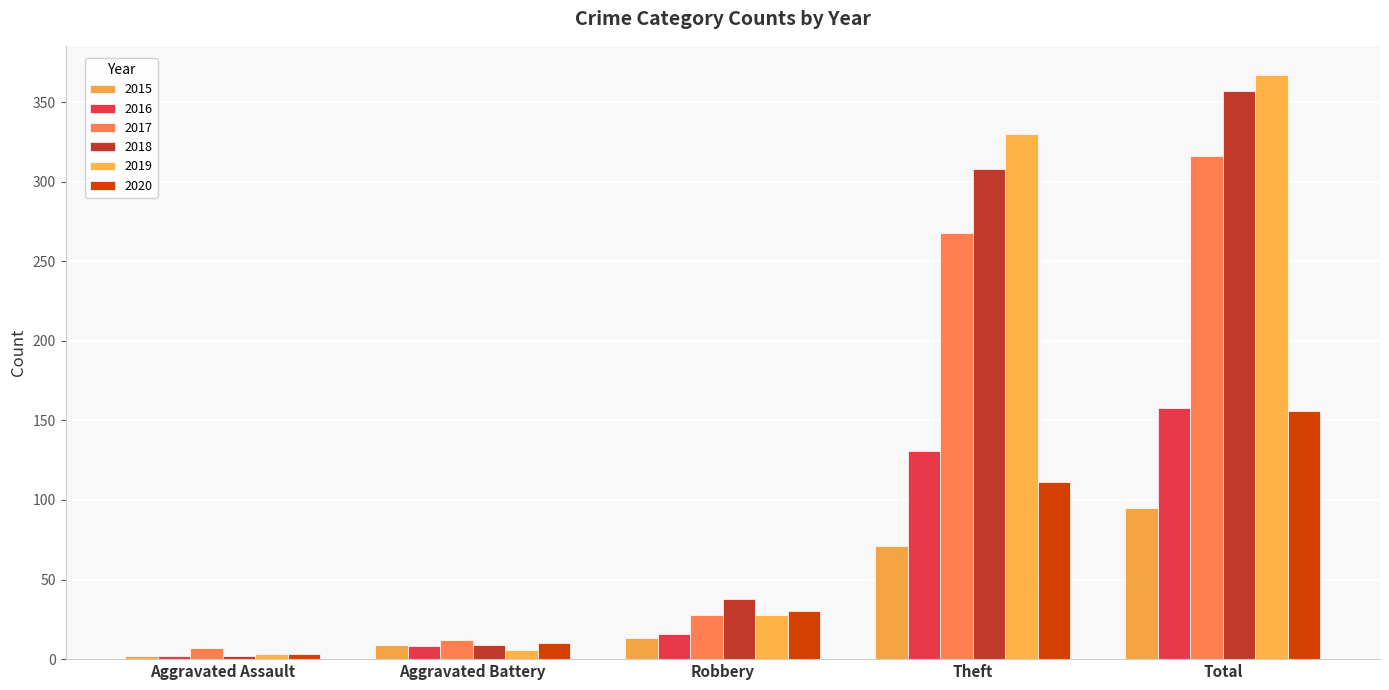

What is the difference between the second highest and minimum values in the 2020 series?

108